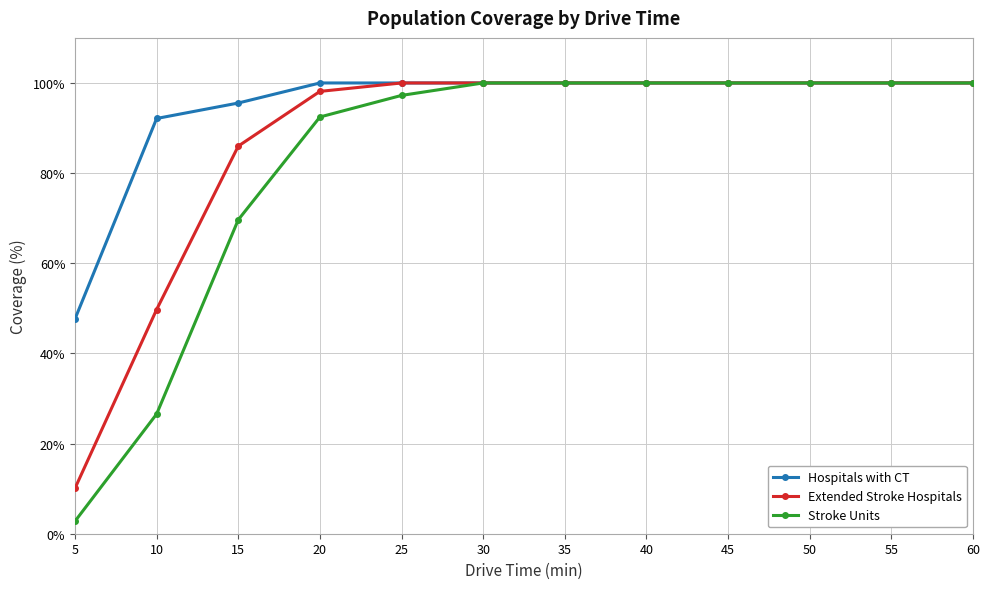

Which series has the largest range (max minus min)?

Stroke Units